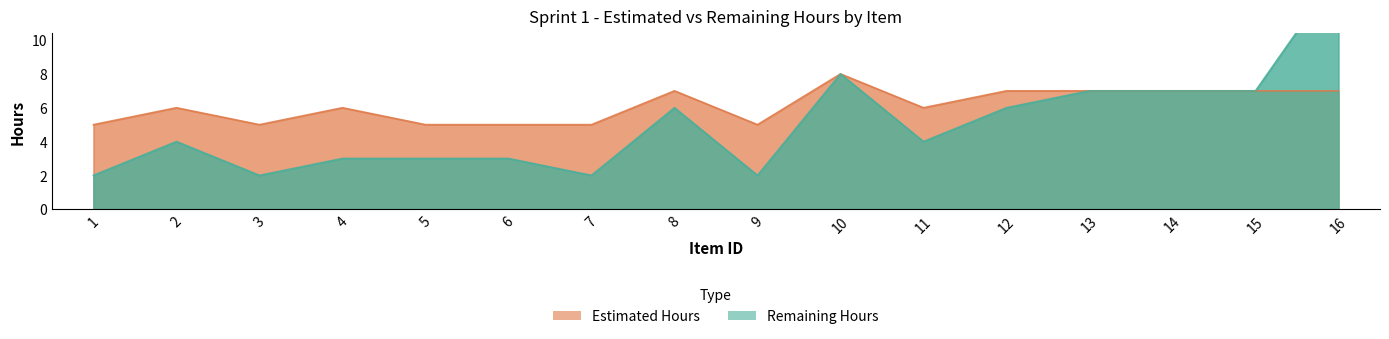

At which category is the sum across all series the highest?

16